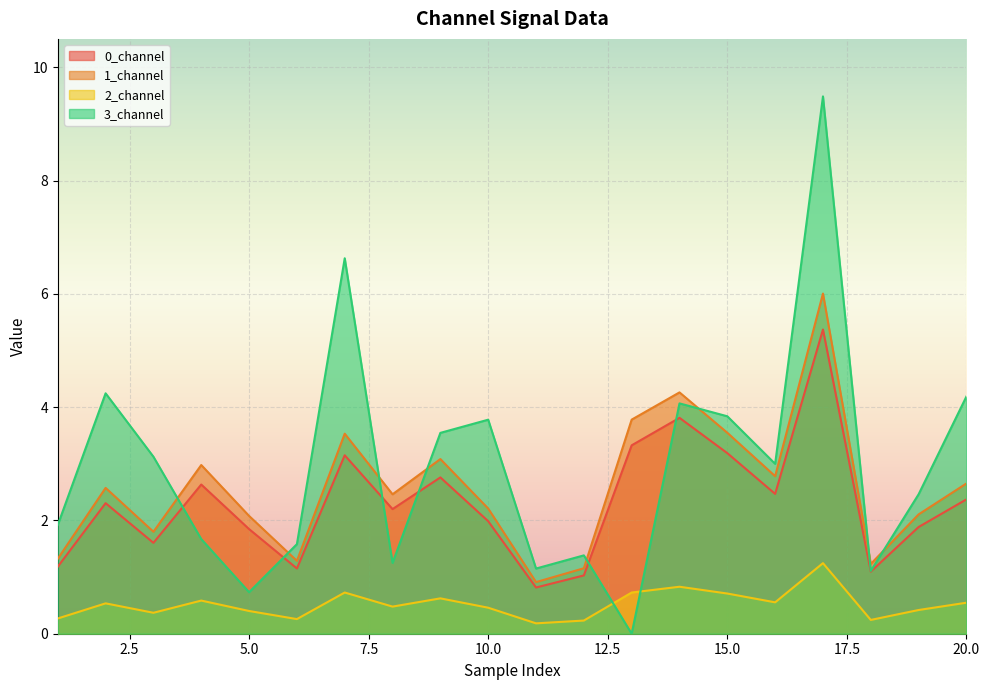

What is the value of the 3_channel point at the 16th from the left?

3.0